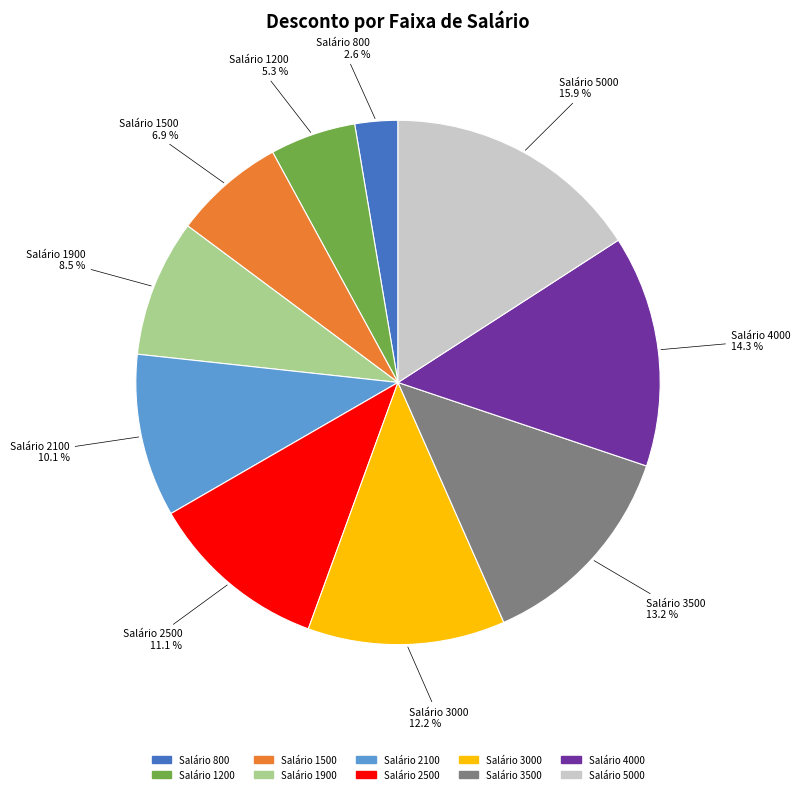

Which has a higher value, Salário 2500 or Salário 3500?

Salário 3500